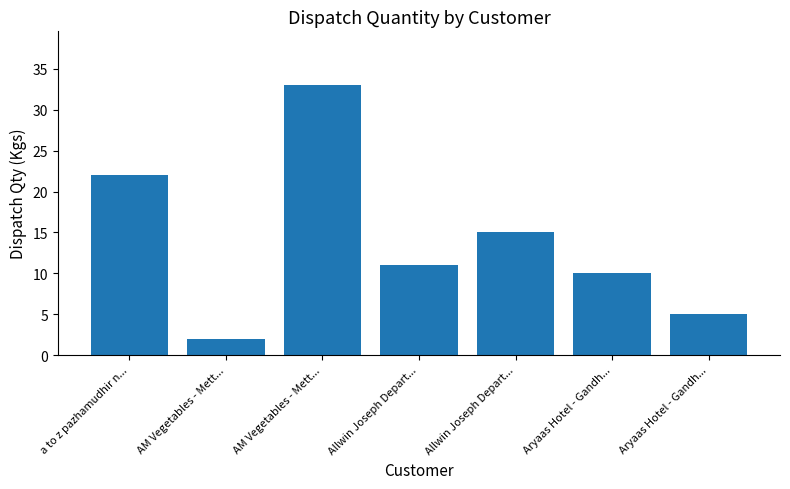

What is the label of the 6th bar from the left?

Aryaas Hotel - Gandh...